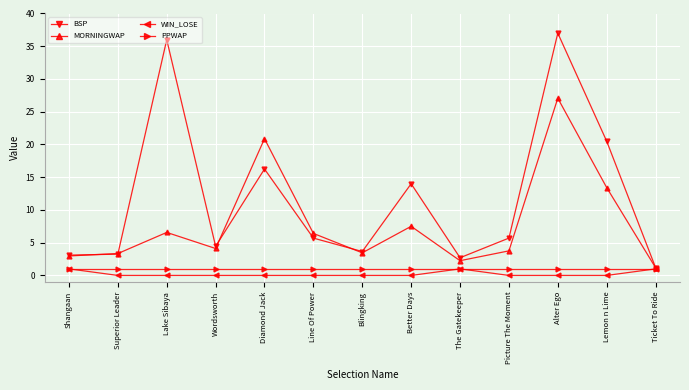

What is the spread (max minus min) of values at Superior Leader?

3.3